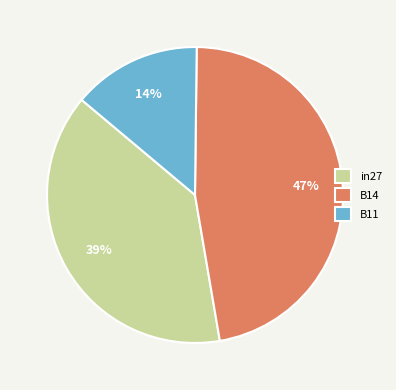

Rank the categories by value from lowest to highest.

B11, in27, B14